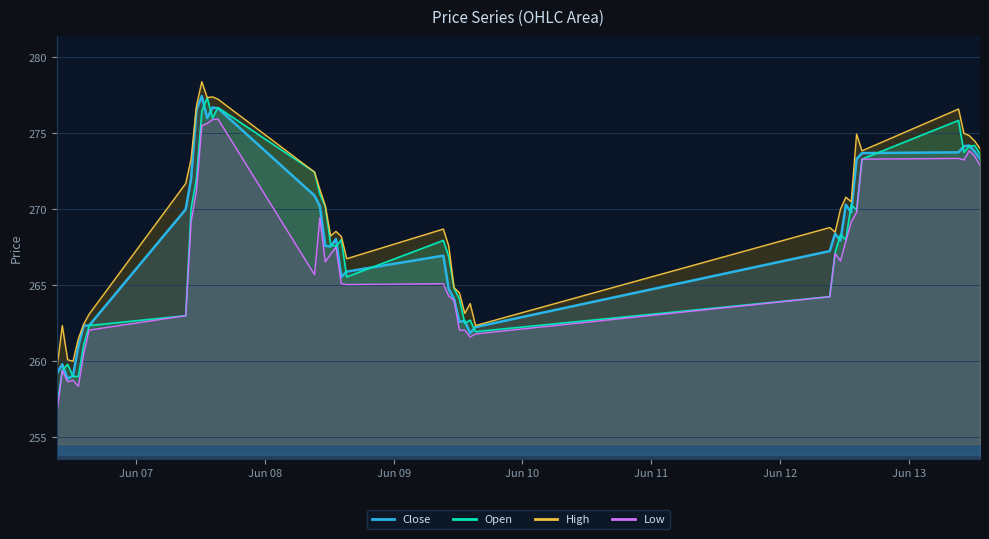

True or false: Open has more than 0 points higher than both neighbors.

True